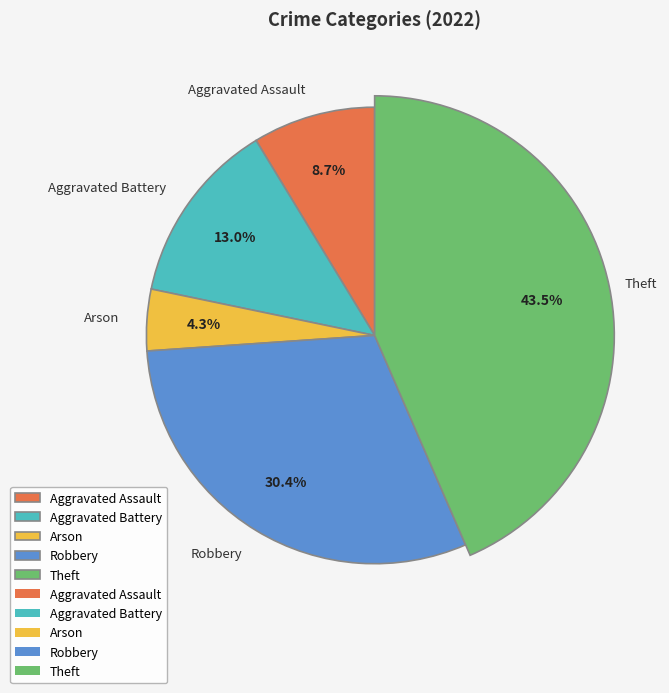

Rank the categories by value from highest to lowest.

Theft, Robbery, Aggravated Battery, Aggravated Assault, Arson